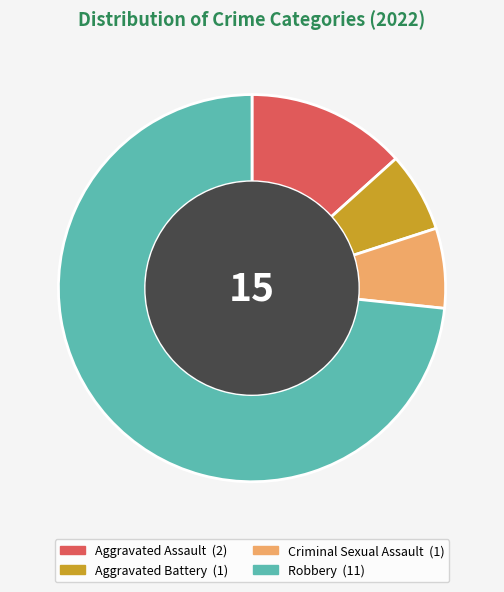

Approximately how many times larger is the value at Aggravated Battery compared to Criminal Sexual Assault?

1.0